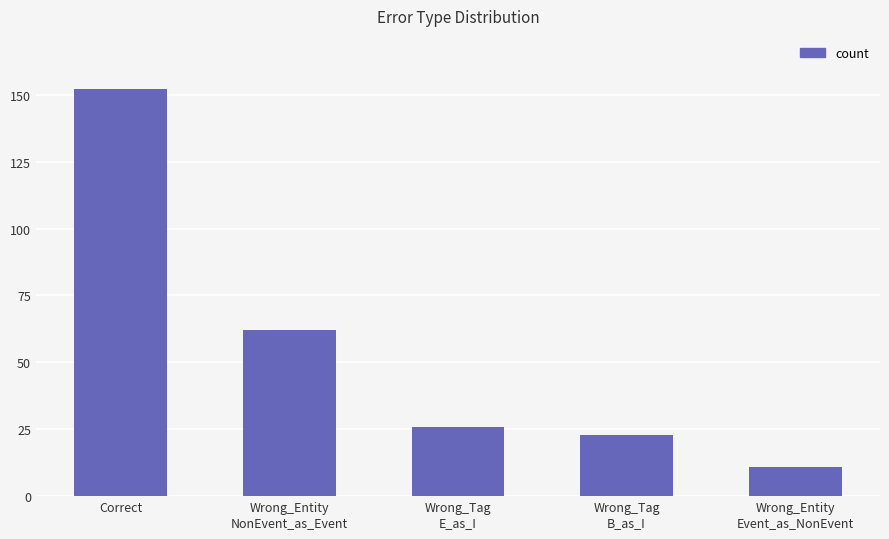

Read the value at Wrong_Tag
B_as_I.

23